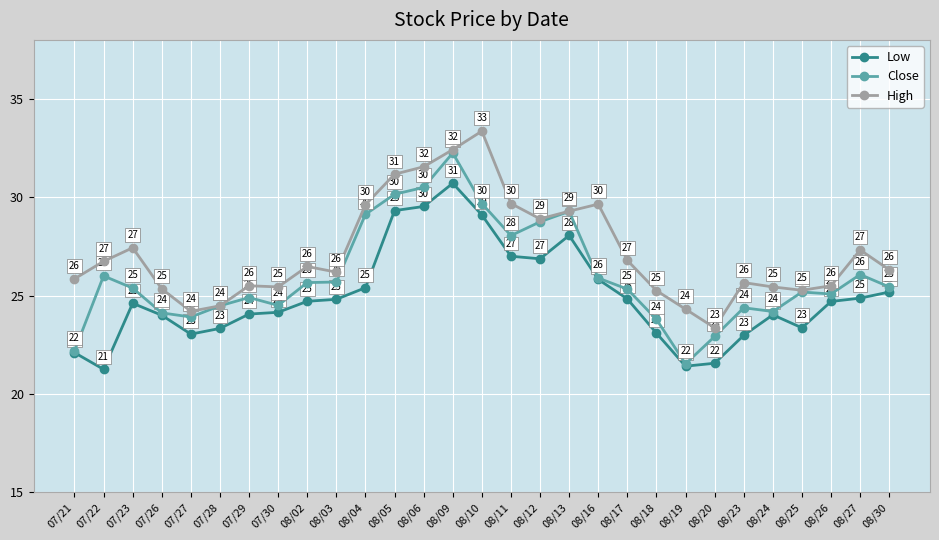

What is the difference between the maximum and minimum values in the High series?

10.0